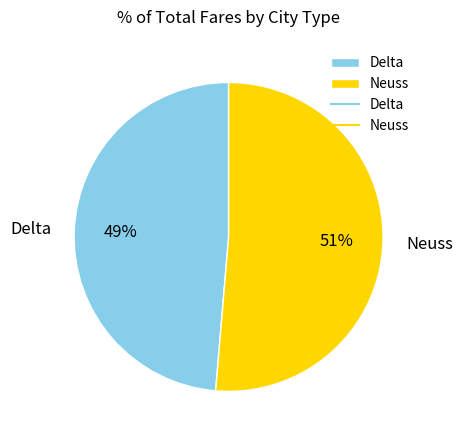

How many slices are in this pie chart?

2